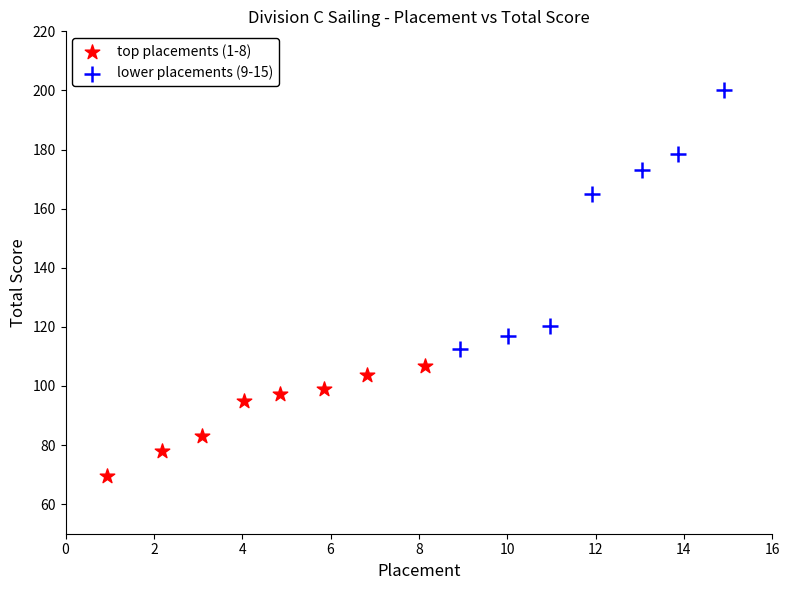

Which series reaches the minimum Y coordinate?

top placements (1-8)